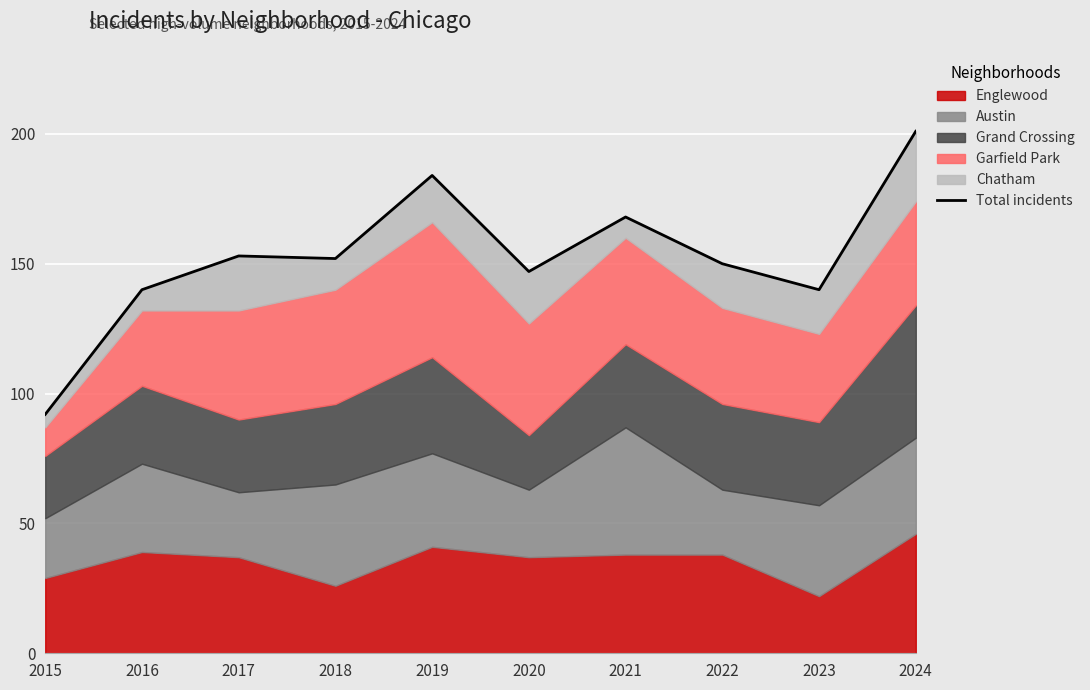

What is the ratio of the value at 2023 to the value at 2024?

0.7